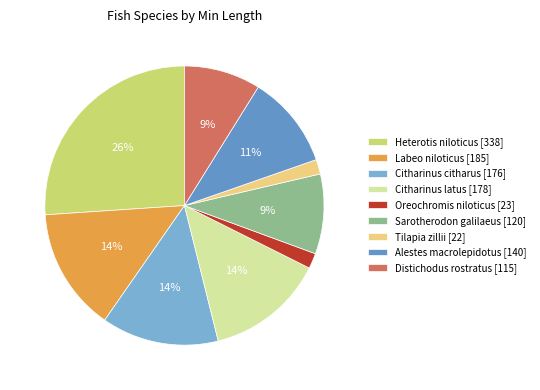

Does Distichodus rostratus represent more than half of the total?

No